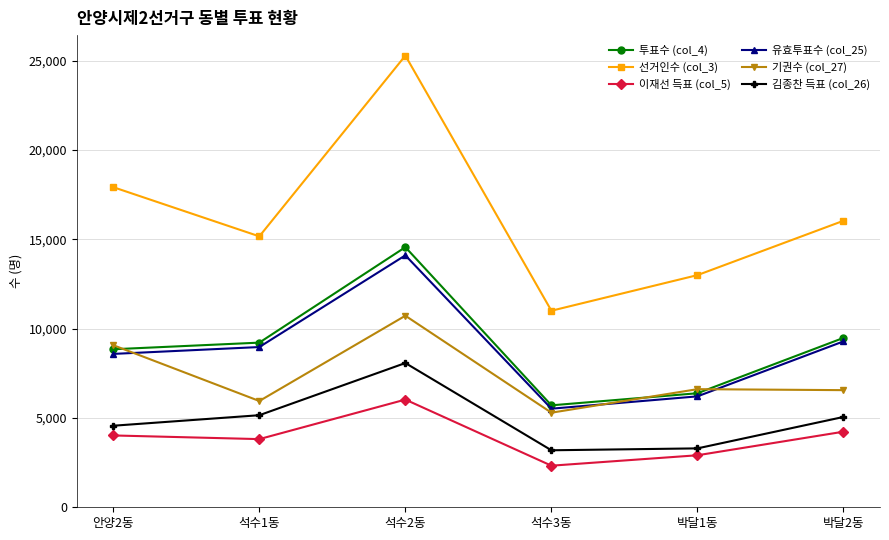

At which category does 기권수 (col_27) reach its first local valley?

석수1동